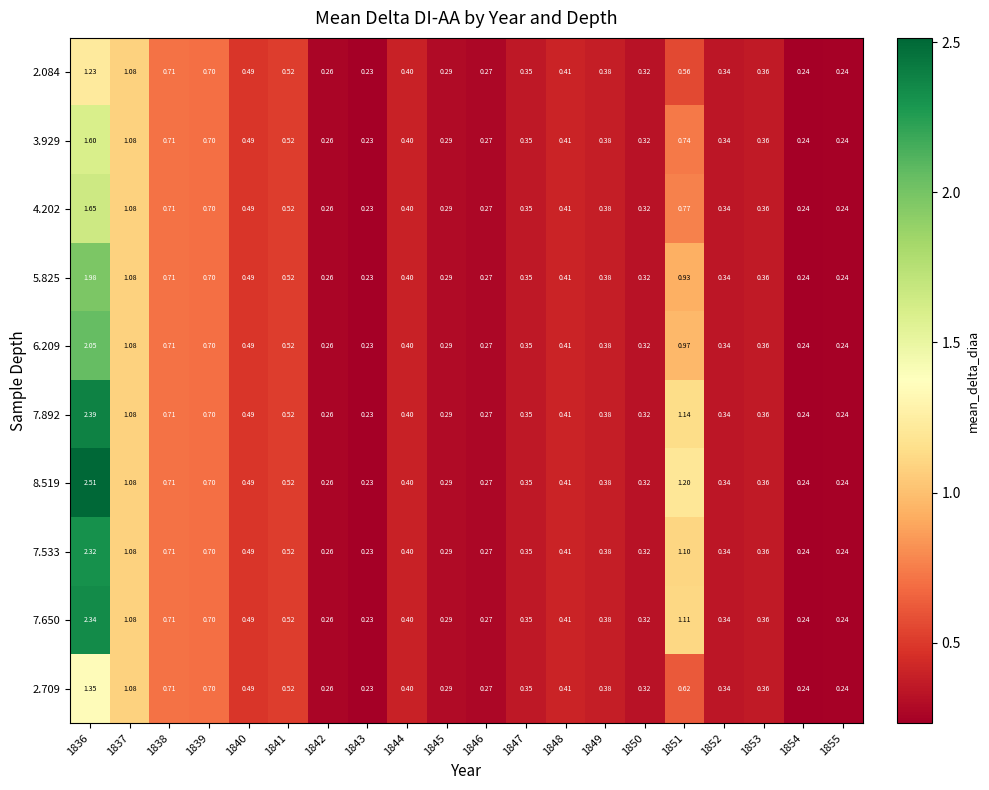

How many distinct data groups are displayed?

10